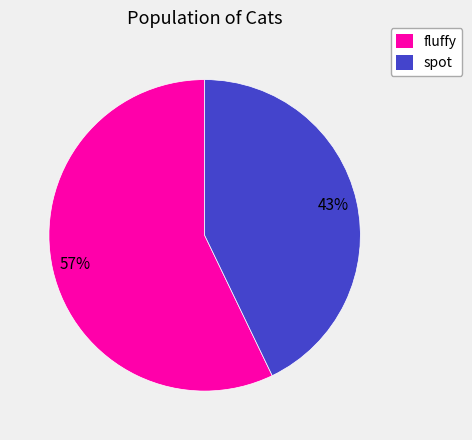

What is the smallest slice in the pie chart?

spot